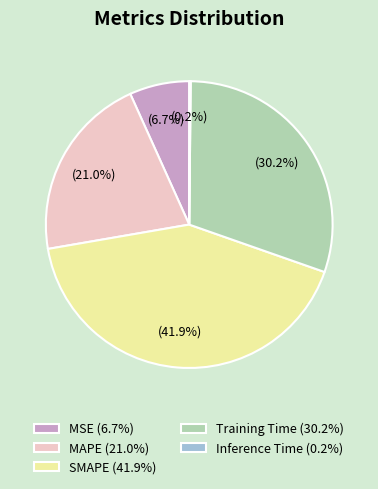

Combined, do SMAPE (41.9%) and MSE (6.7%) account for over 50%?

No